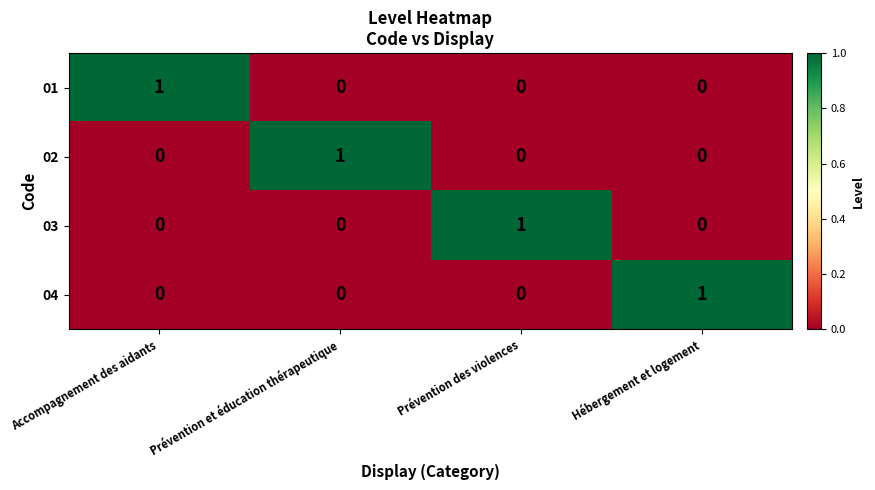

Is it true that 03 equals 2 at Prévention des violences?

False